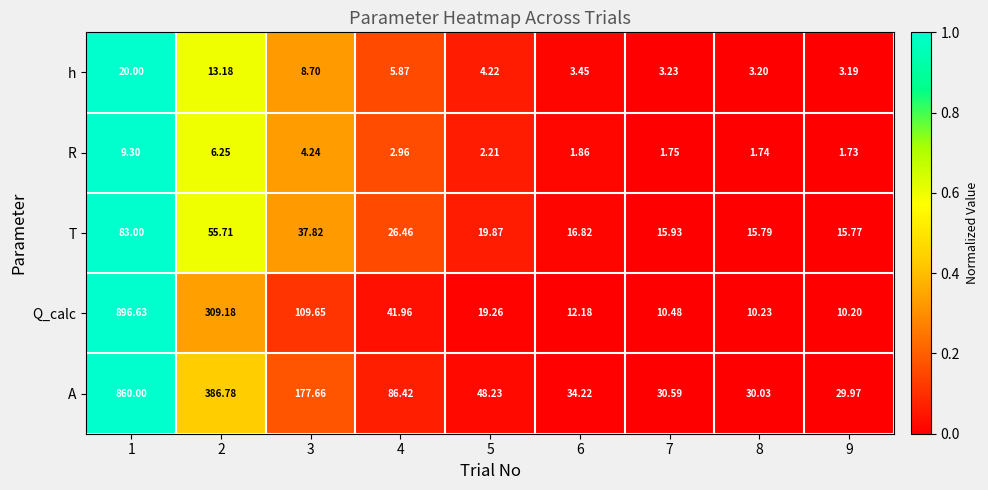

What is the spread (max minus min) of values at 4?

83.5